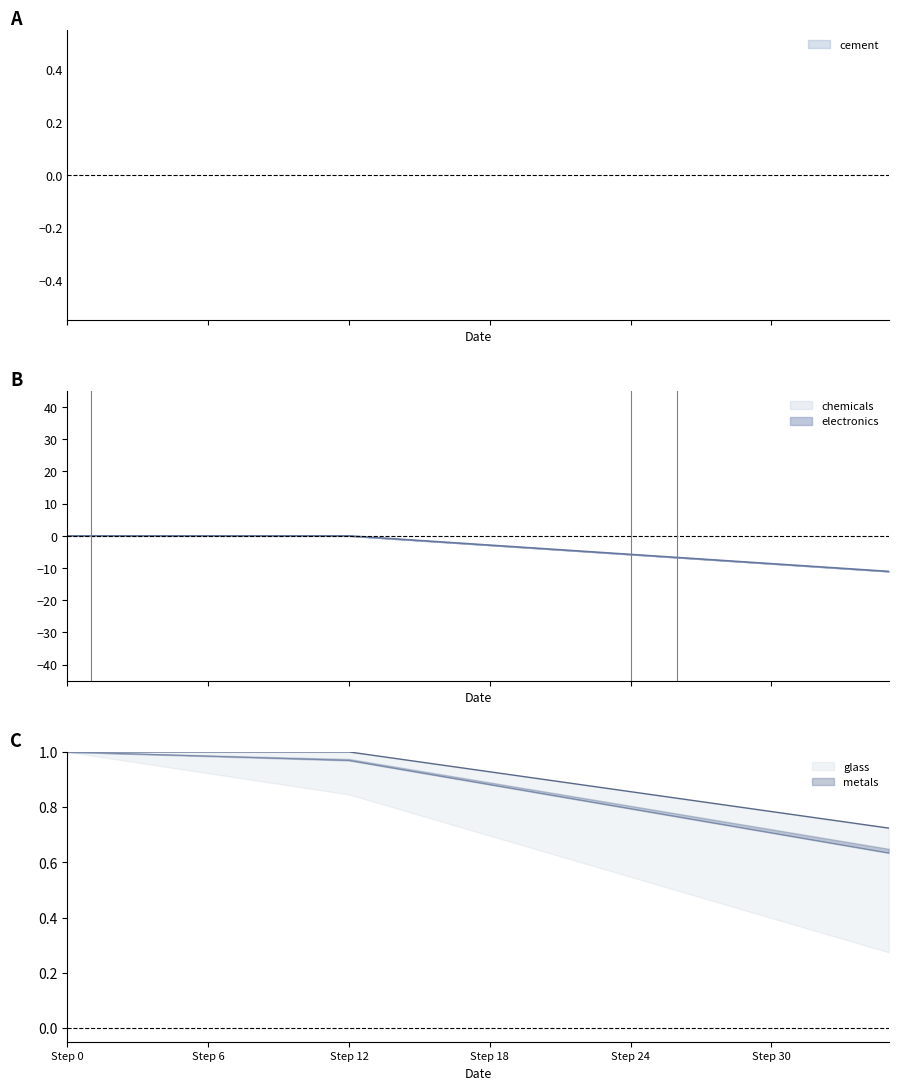

What is the total value across all series at 29?

-5.8